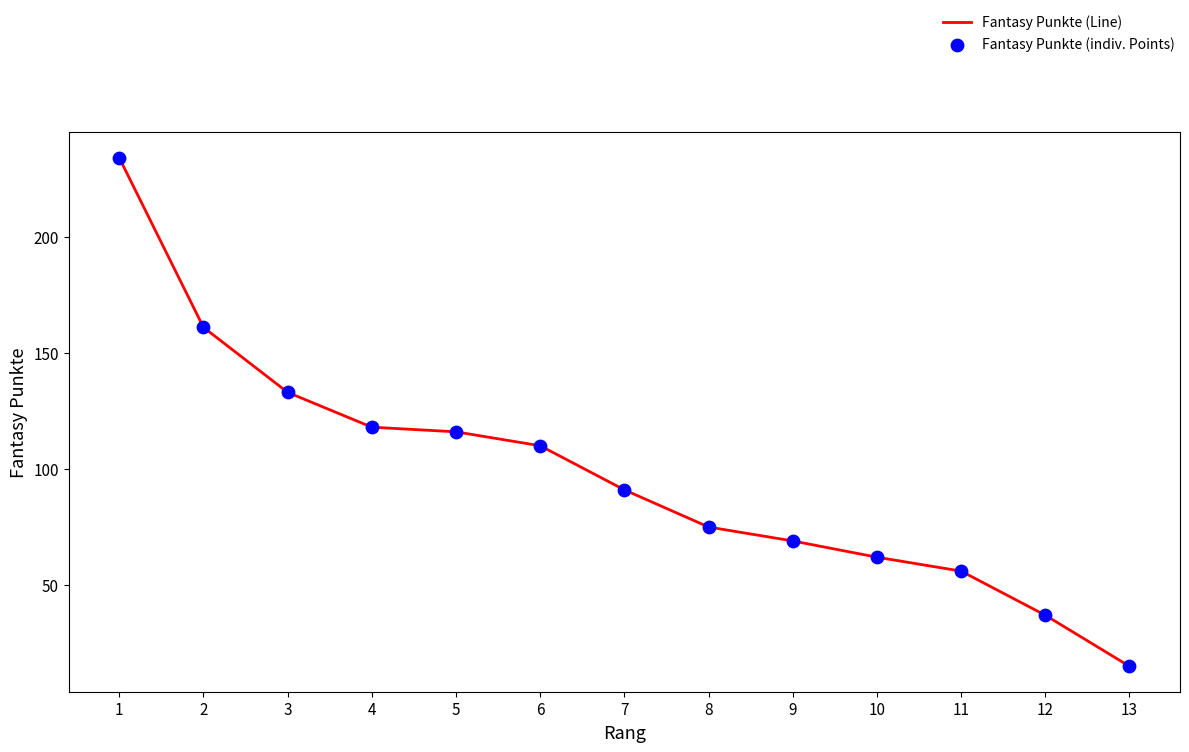

The chart shows a value of 49 at 12. True or false?

False